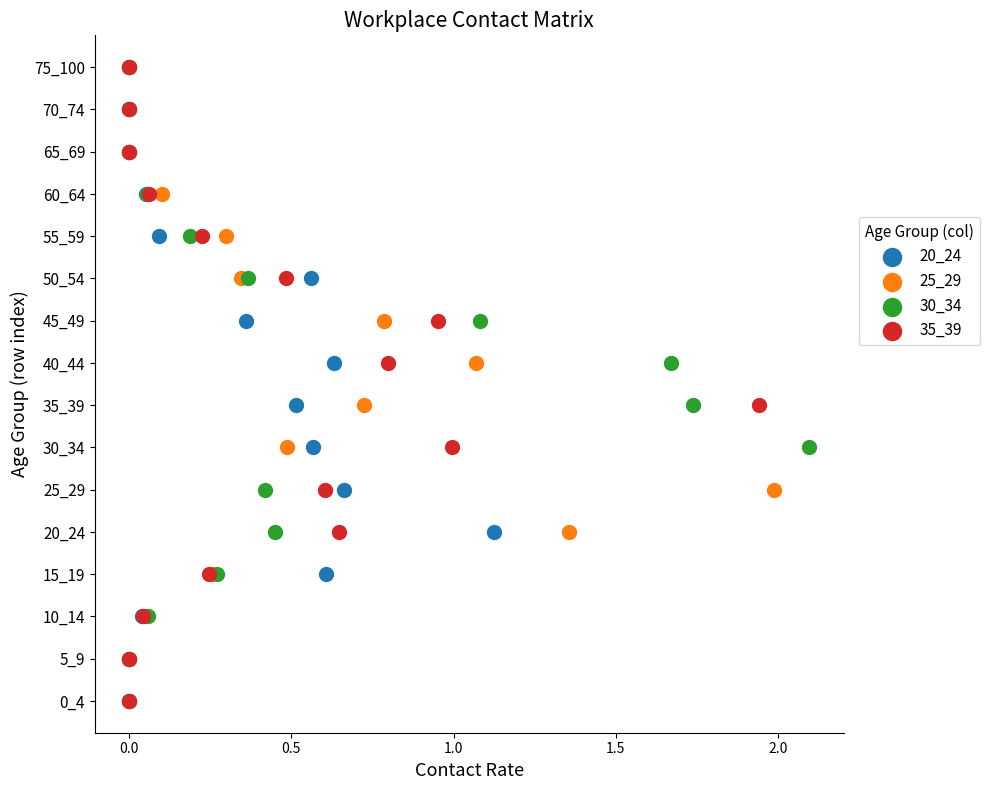

What are all the series names shown in the legend?

20_24, 25_29, 30_34, 35_39